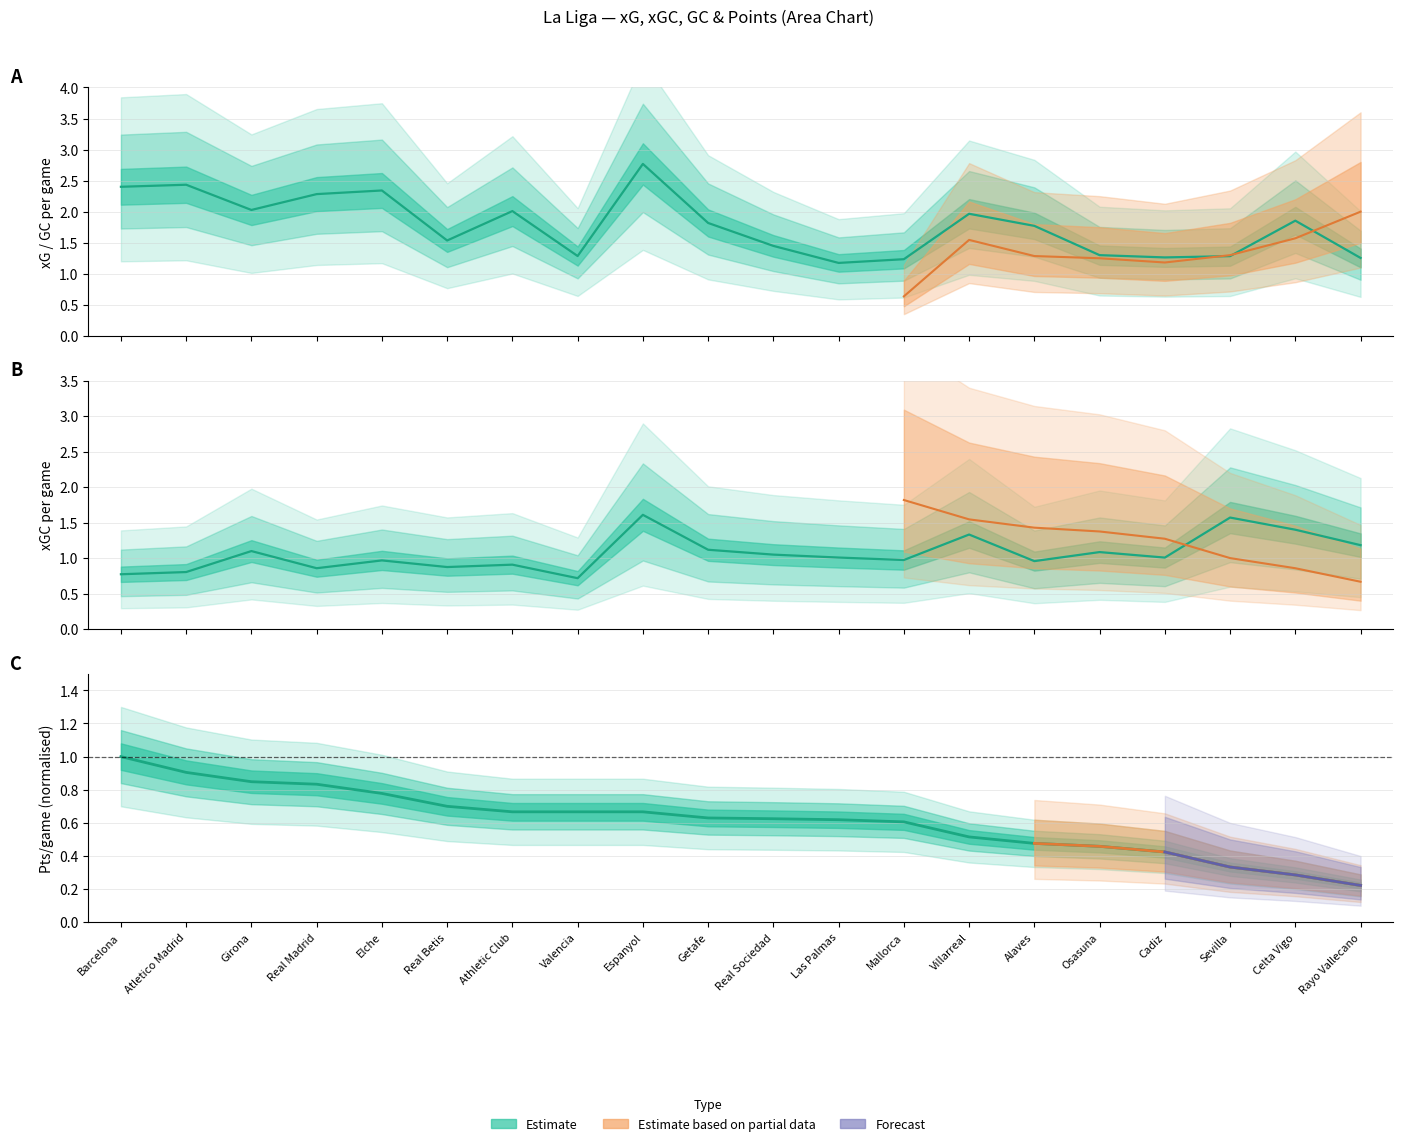

What is the value of the Pts point at the 8th from the left?

0.7